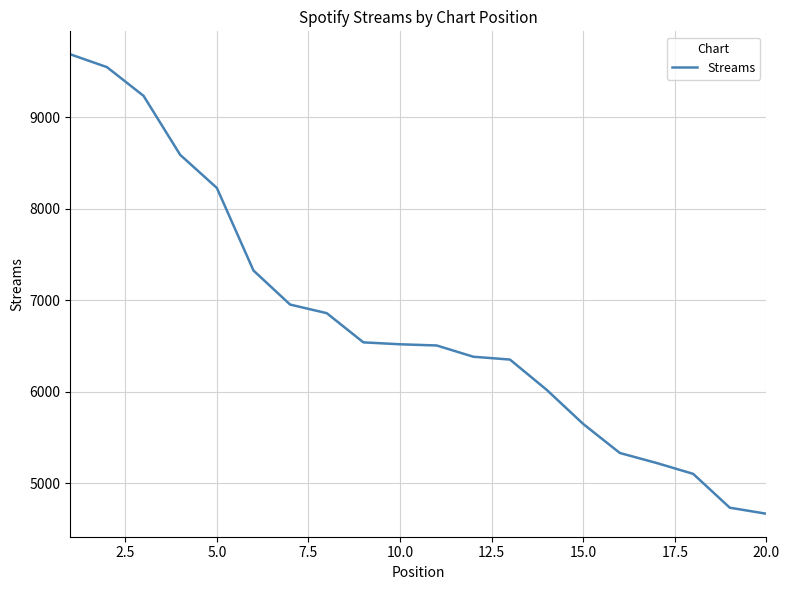

What is the smallest value displayed?

4668